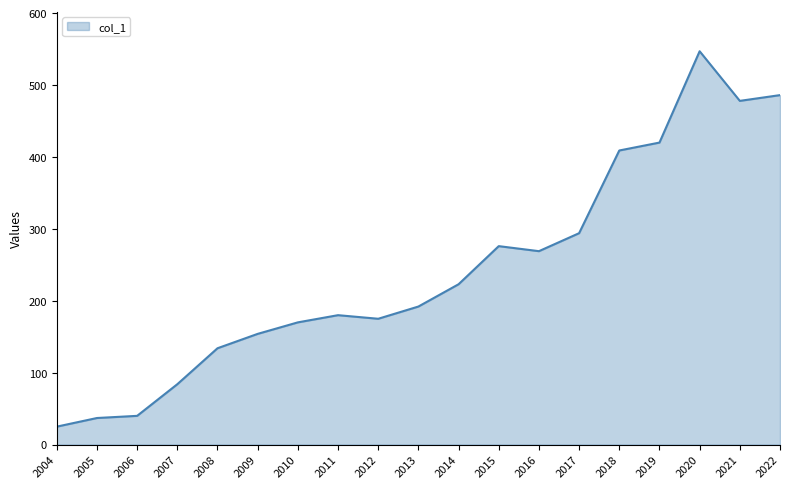

The chart shows a value of 126 at 2011. True or false?

False